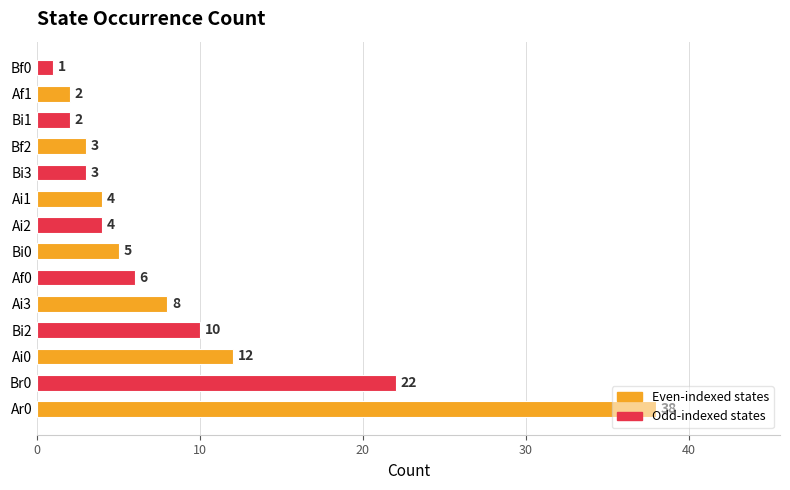

What is the change in value from Ar0 to Bf2?

-35